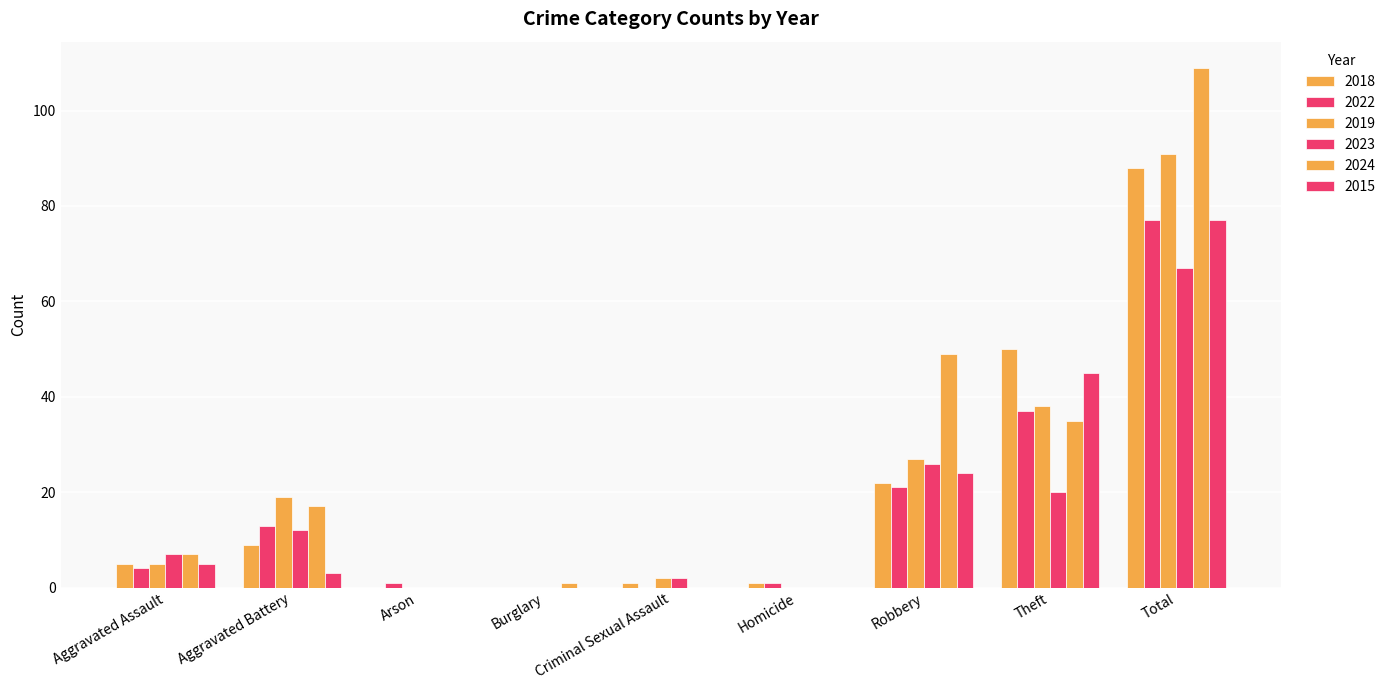

Are the bars grouped side by side (vs. stacked)?

Yes